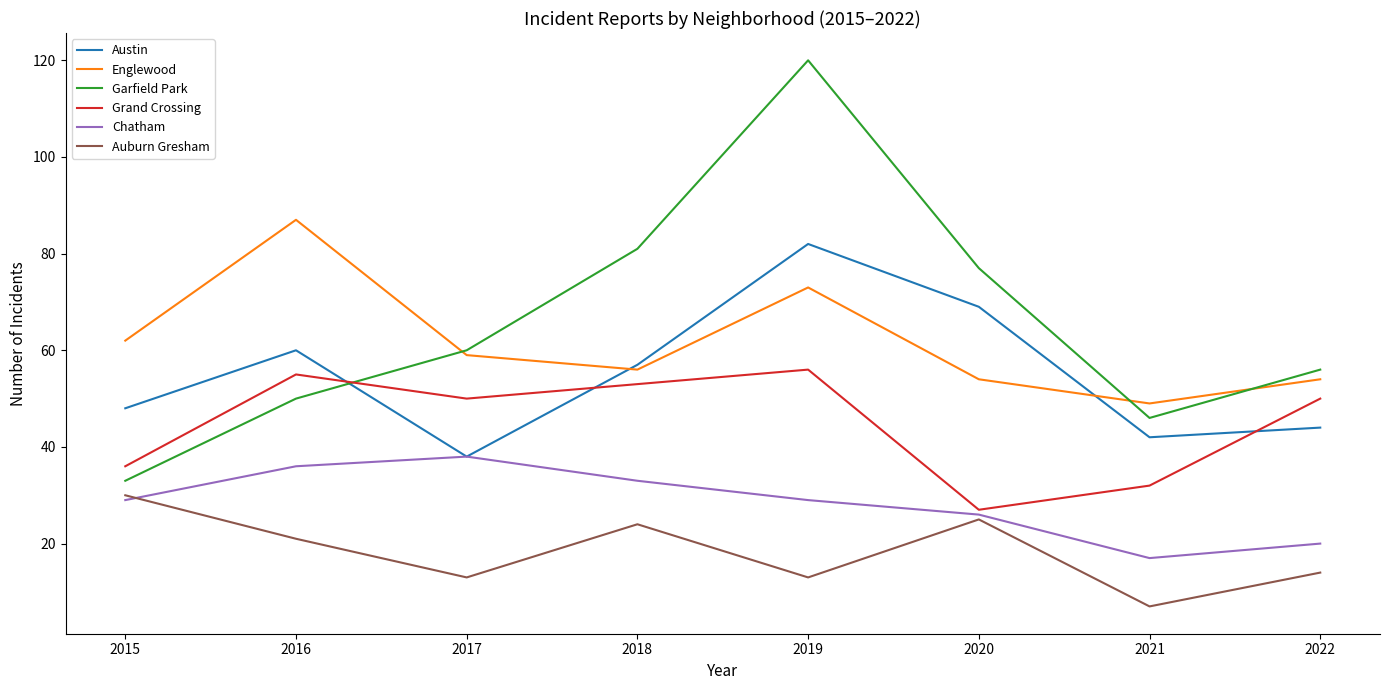

Which label corresponds to the smallest value in the chart?

2021